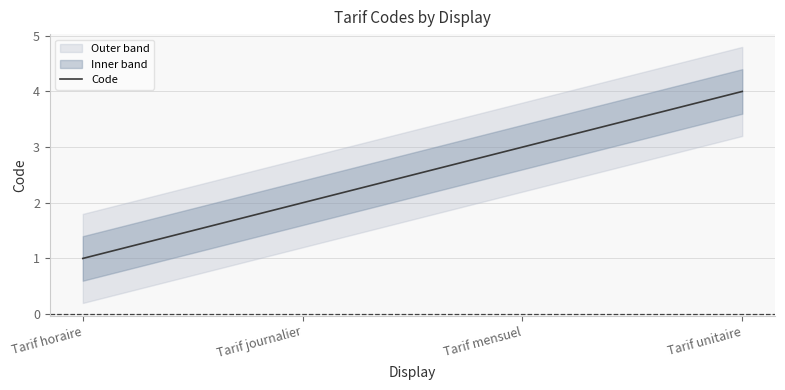

What is the smallest value displayed?

1